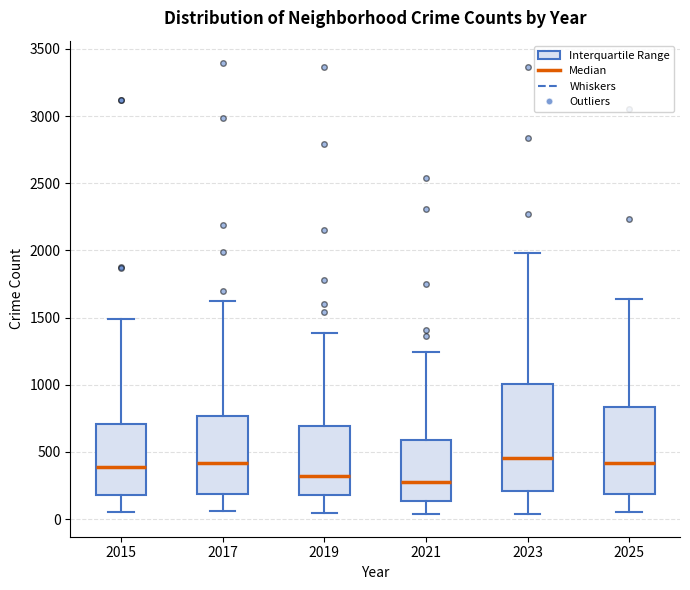

Which box is the tallest, from its lower edge to its upper edge?

2023